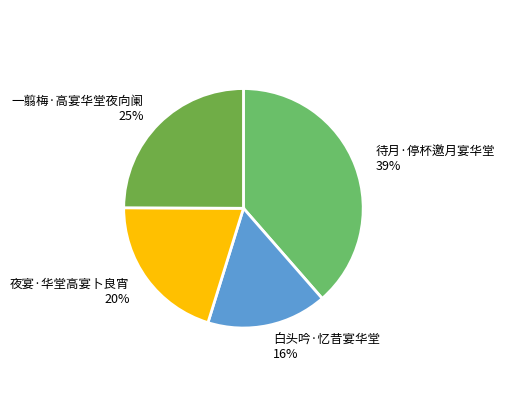

Is it true that 白头吟·忆昔宴华堂 is 16% of the pie?

True